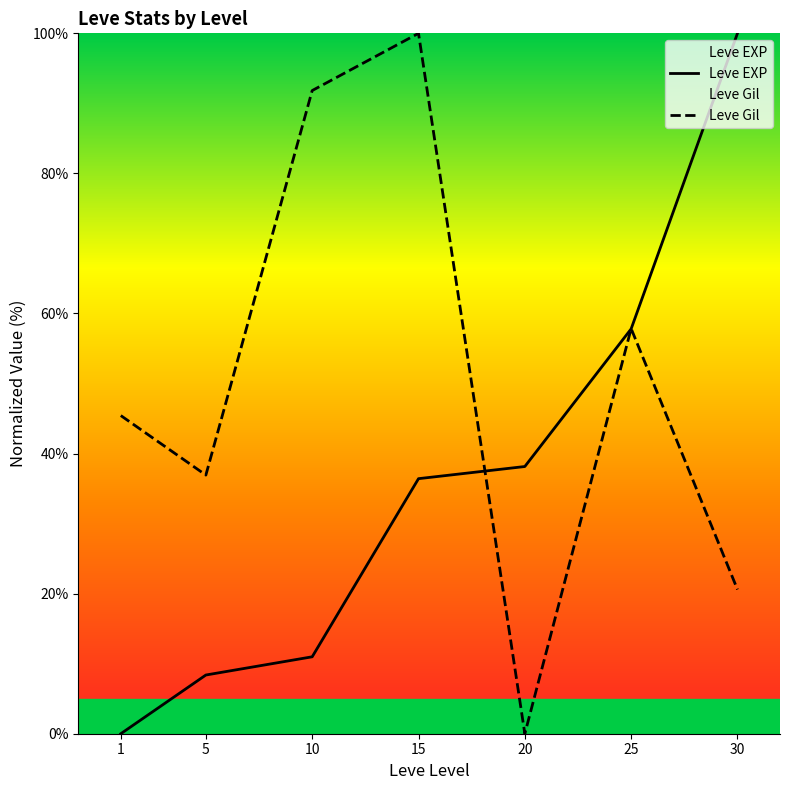

Reading right to left, extract all data points from this chart.

Leve EXP: 100.0	57.8	38.2	36.4	11.0	8.4	0.0
Leve Gil: 20.6	57.8	0.0	100.0	91.8	36.9	45.4